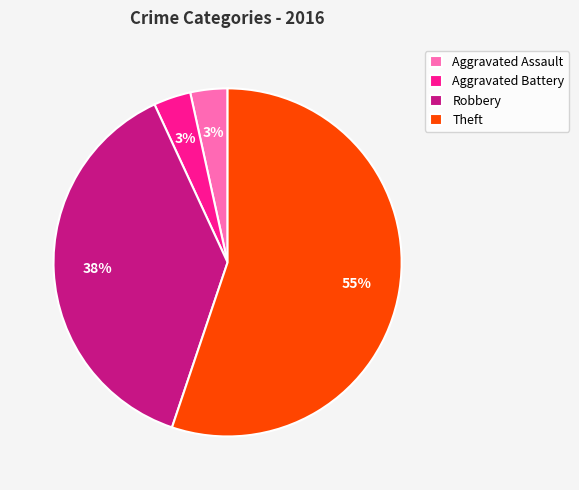

How many slices are in this pie chart?

4